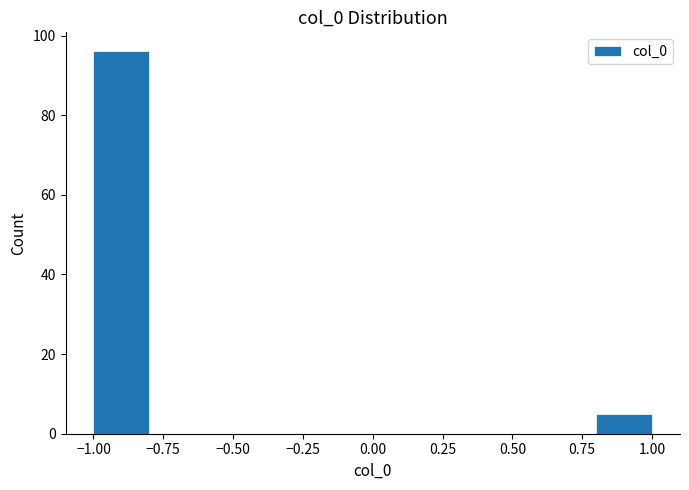

Reading left to right, transcribe this chart: for each bar, give the range it covers on the x-axis and its height. The values are not printed on the chart, so give them approximately, as read against the axis.

-1.0 to -0.8: 96
-0.8 to -0.6: 0
-0.6 to -0.4: 0
-0.4 to -0.2: 0
-0.2 to 0.0: 0
0.0 to 0.2: 0
0.2 to 0.4: 0
0.4 to 0.6: 0
0.6 to 0.8: 0
0.8 to 1.0: 6